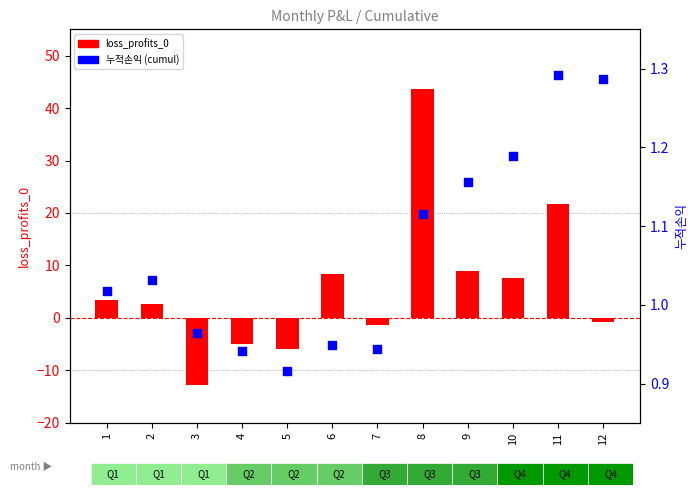

Which series reaches the maximum Y coordinate?

loss_profits_0